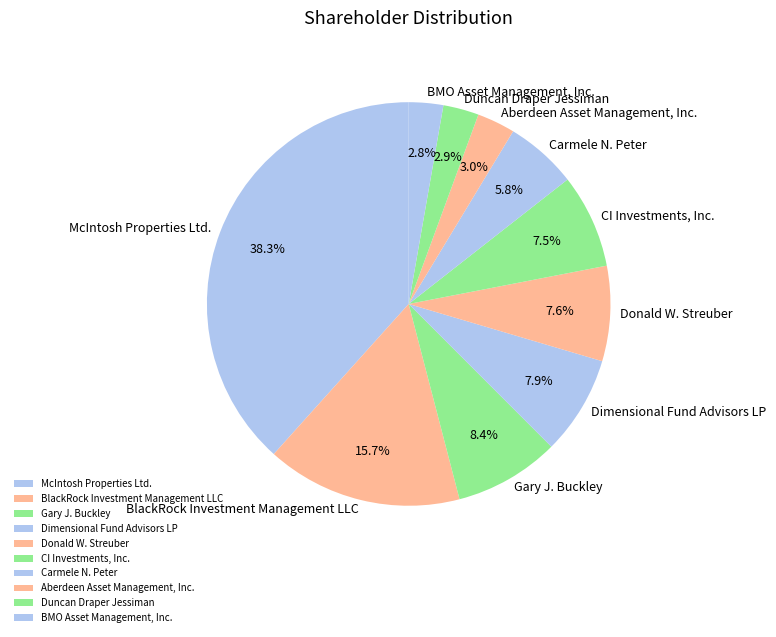

To the nearest percent, what is the difference between the largest and smallest slice percentages?

36%